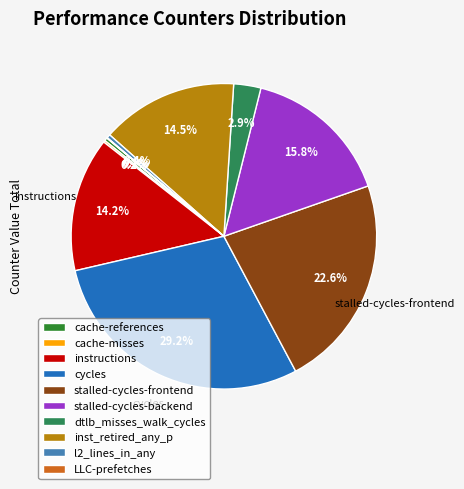

Is the sum of l2_lines_in_any and inst_retired_any_p greater than half?

No